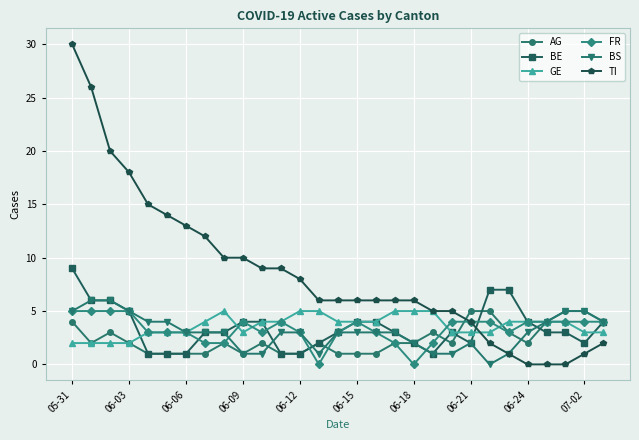

Count the number of data series in this chart.

6